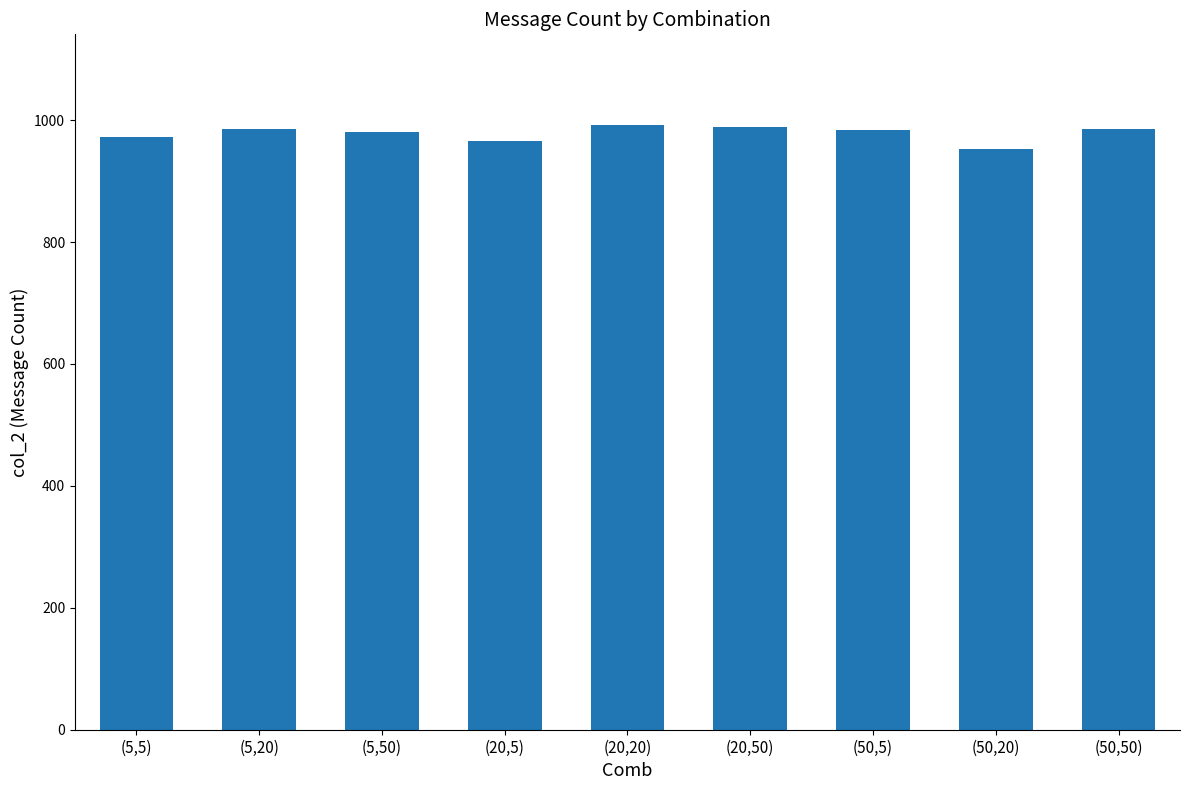

What is the maximum value shown in the chart?

992